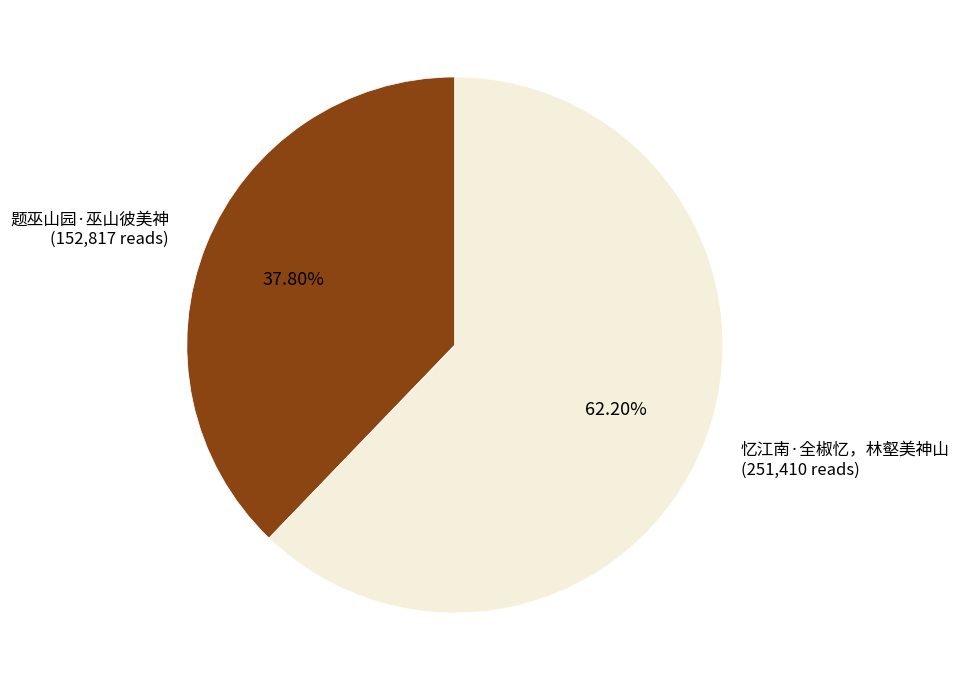

Which category accounts for the majority?

忆江南·全椒忆，林壑美神山